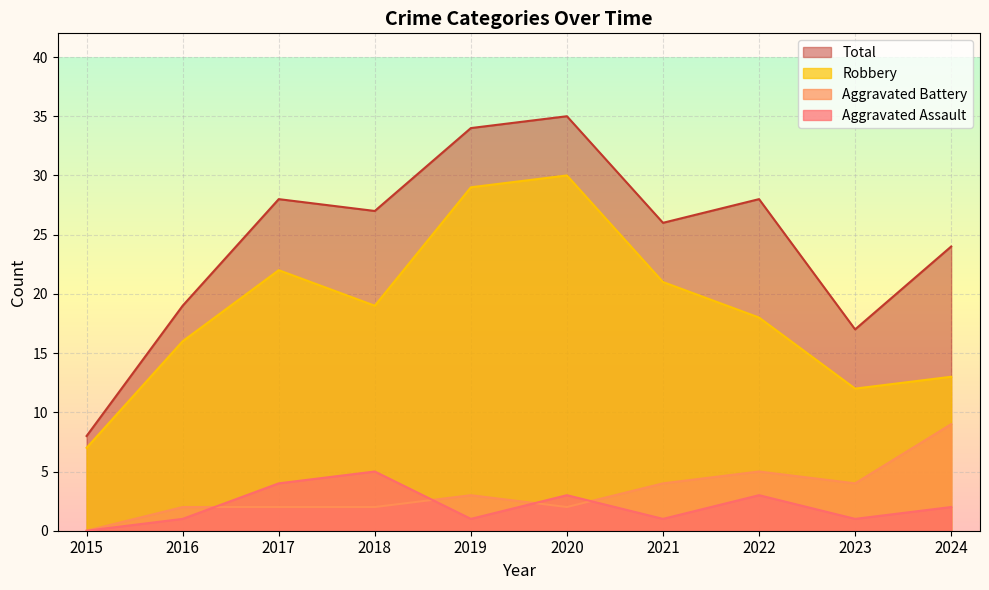

At which category is the sum across all series the highest?

2020